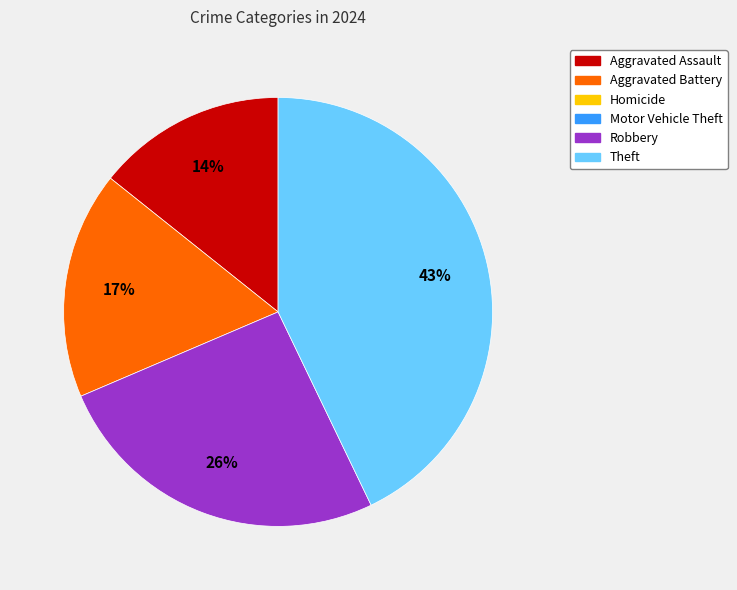

To the nearest percent, what is the difference between the largest and smallest slice percentages?

29%